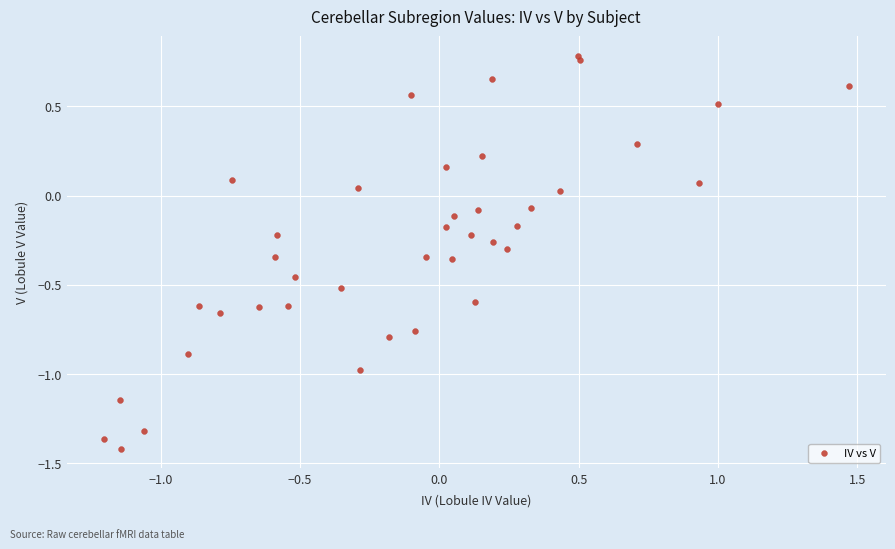

What is the range of Y values (max minus min)?

2.2